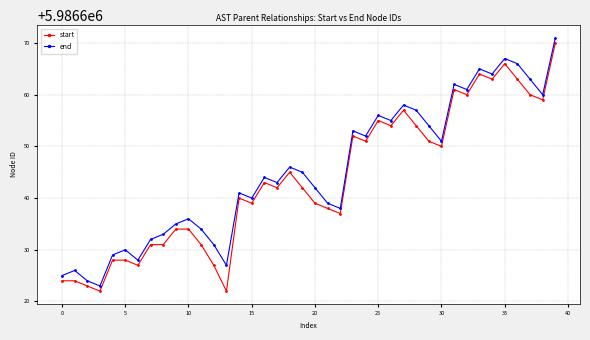

What is the average value of the start series?

5986644